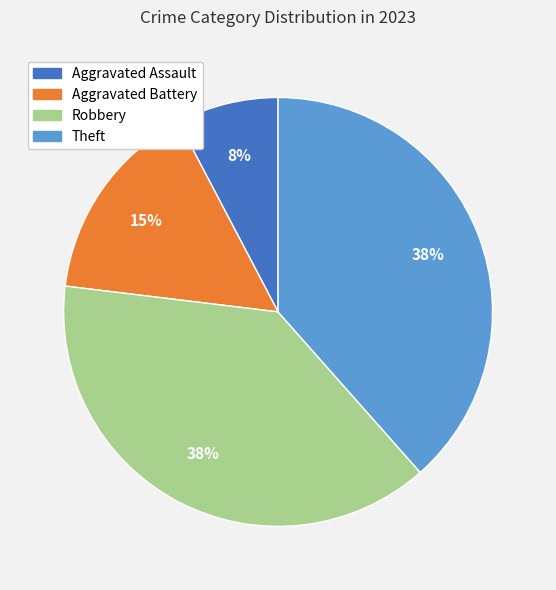

Combined, do Theft and Robbery account for over 50%?

Yes